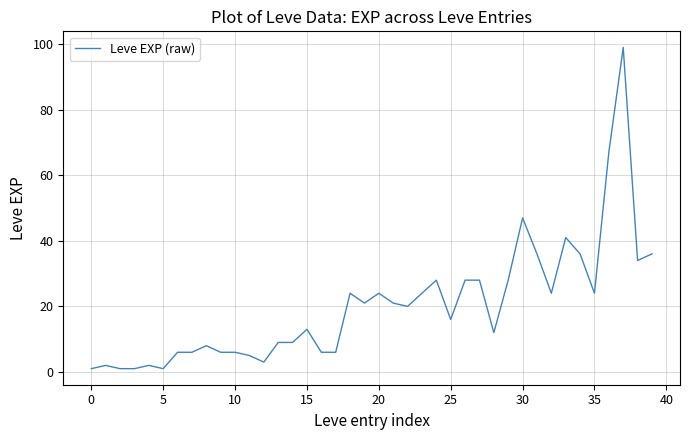

Does the chart have visible grid lines?

Yes